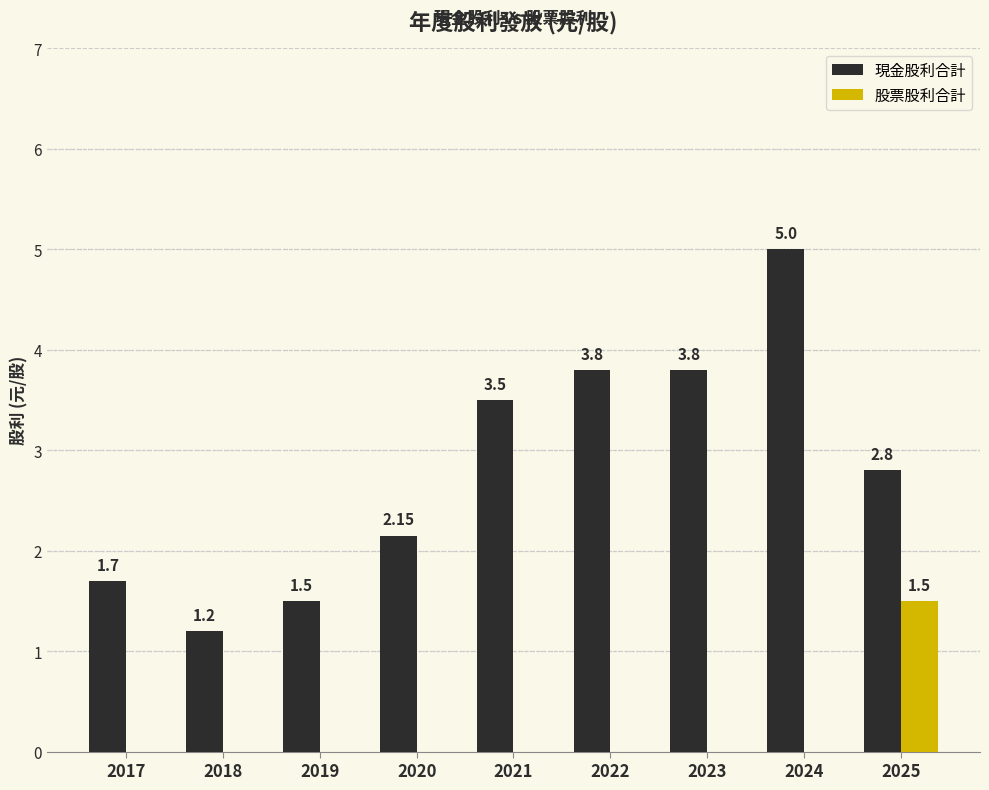

What is the maximum value for 現金股利合計?

5.0